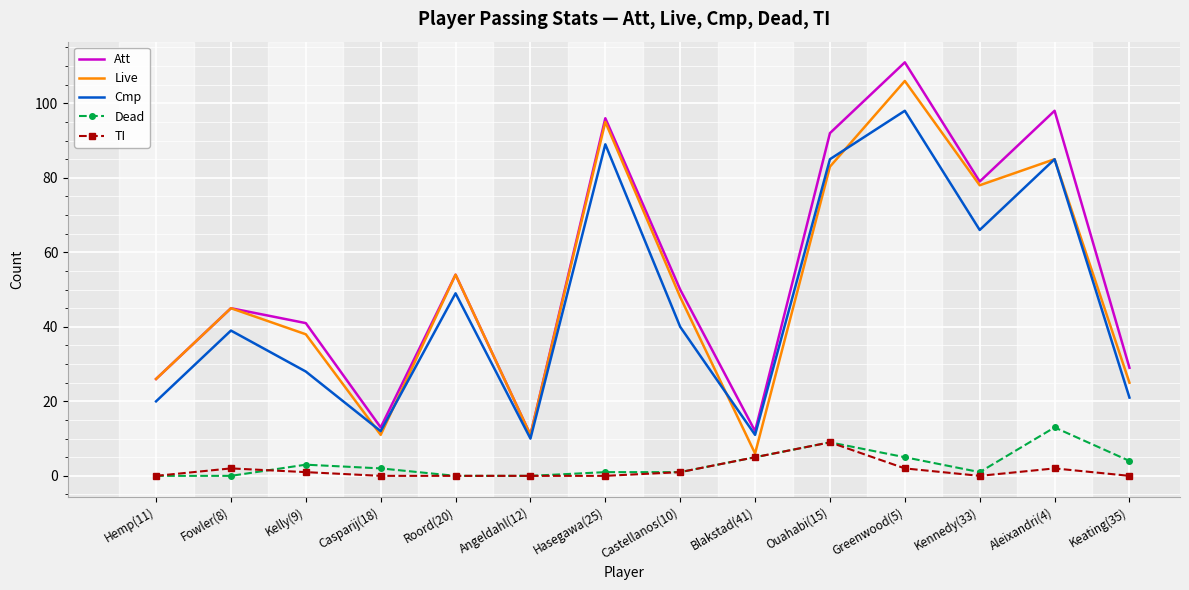

The Cmp series shows 85 at Ouahabi(15). True or false?

True